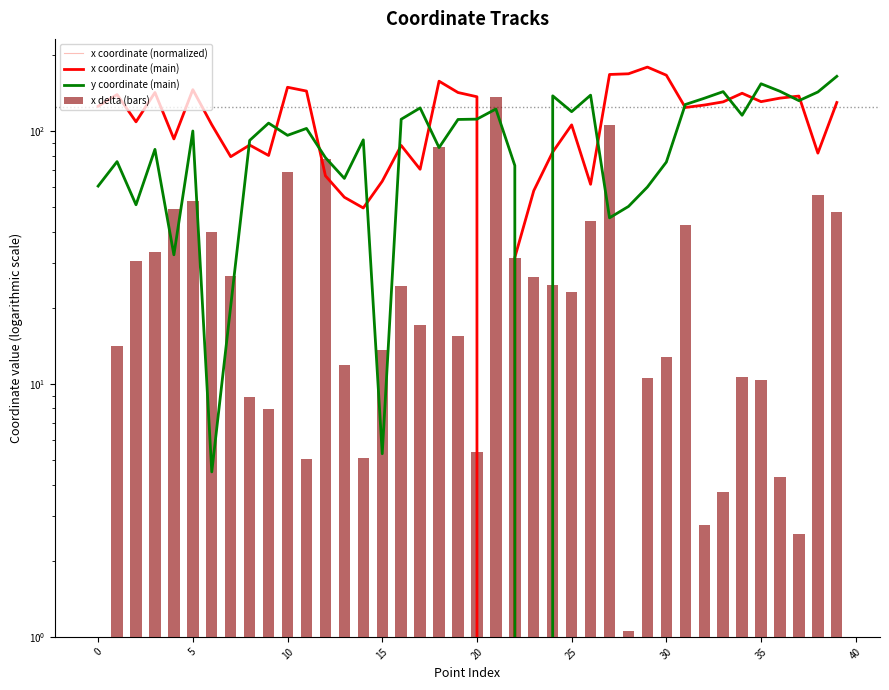

What is the maximum value shown in the chart?

179.1